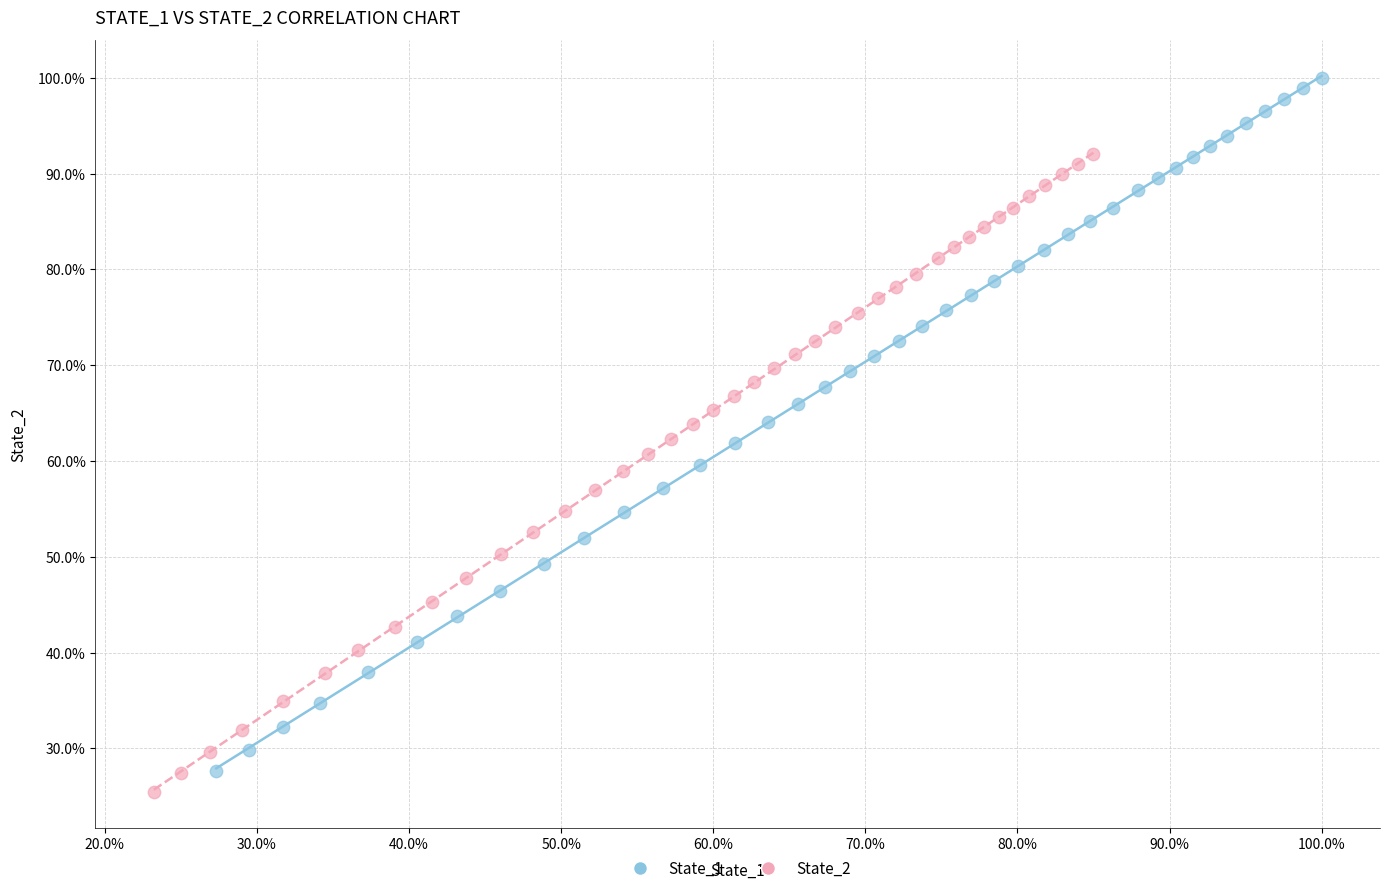

What are all the series names shown in the legend?

State_1, State_2